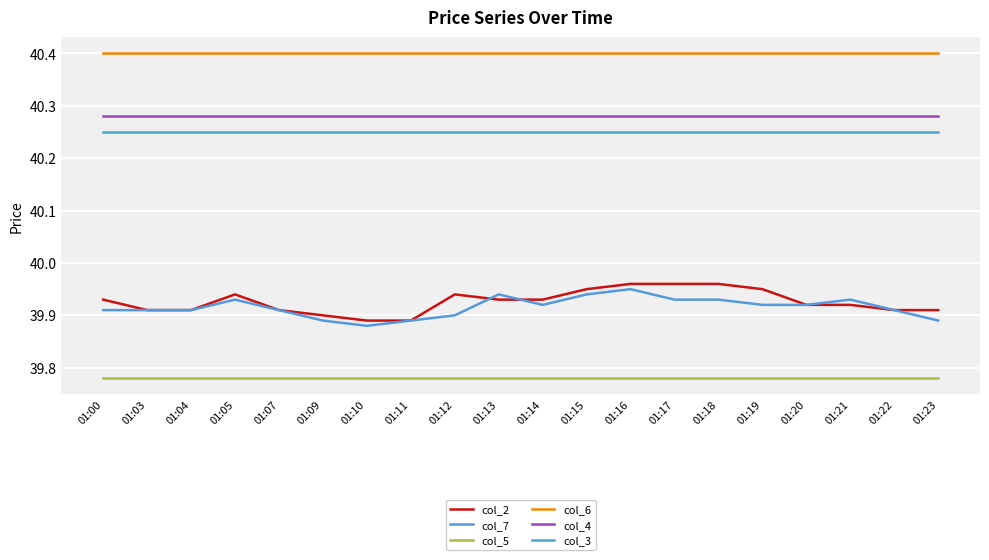

Count the number of categories in the chart.

20